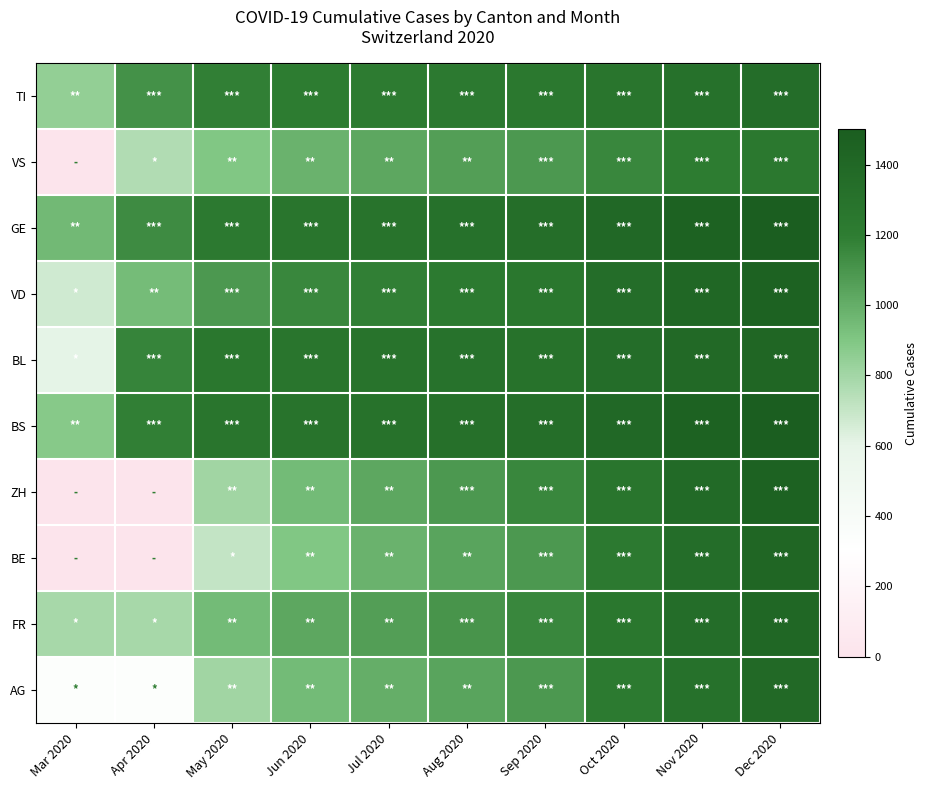

Reading left to right, list all the values displayed in this chart.

TI: Mar 2020=4.1	Apr 2020=5.4	May 2020=5.8	Jun 2020=5.9	Jul 2020=5.9	Aug 2020=6.0	Sep 2020=6.0	Oct 2020=6.2	Nov 2020=6.4	Dec 2020=6.6
VS: Mar 2020=0.0	Apr 2020=3.7	May 2020=4.4	Jun 2020=4.8	Jul 2020=5.0	Aug 2020=5.2	Sep 2020=5.3	Oct 2020=5.6	Nov 2020=5.9	Dec 2020=6.1
GE: Mar 2020=4.6	Apr 2020=5.6	May 2020=6.0	Jun 2020=6.2	Jul 2020=6.3	Aug 2020=6.4	Sep 2020=6.5	Oct 2020=6.8	Nov 2020=7.1	Dec 2020=7.3
VD: Mar 2020=3.3	Apr 2020=4.6	May 2020=5.3	Jun 2020=5.6	Jul 2020=5.8	Aug 2020=5.9	Sep 2020=6.1	Oct 2020=6.6	Nov 2020=6.9	Dec 2020=7.1
BL: Mar 2020=2.9	Apr 2020=5.7	May 2020=6.1	Jun 2020=6.2	Jul 2020=6.3	Aug 2020=6.3	Sep 2020=6.4	Oct 2020=6.6	Nov 2020=6.7	Dec 2020=6.9
BS: Mar 2020=4.3	Apr 2020=5.8	May 2020=6.2	Jun 2020=6.3	Jul 2020=6.4	Aug 2020=6.4	Sep 2020=6.5	Oct 2020=6.8	Nov 2020=7.1	Dec 2020=7.3
ZH: Mar 2020=0.0	Apr 2020=0.0	May 2020=3.9	Jun 2020=4.6	Jul 2020=5.0	Aug 2020=5.3	Sep 2020=5.6	Oct 2020=6.2	Nov 2020=6.7	Dec 2020=7.1
BE: Mar 2020=0.0	Apr 2020=0.0	May 2020=3.4	Jun 2020=4.4	Jul 2020=4.8	Aug 2020=5.1	Sep 2020=5.3	Oct 2020=6.0	Nov 2020=6.6	Dec 2020=6.9
FR: Mar 2020=3.9	Apr 2020=3.9	May 2020=4.6	Jun 2020=5.0	Jul 2020=5.2	Aug 2020=5.4	Sep 2020=5.6	Oct 2020=6.1	Nov 2020=6.6	Dec 2020=6.9
AG: Mar 2020=1.6	Apr 2020=1.6	May 2020=3.9	Jun 2020=4.6	Jul 2020=4.9	Aug 2020=5.1	Sep 2020=5.3	Oct 2020=5.9	Nov 2020=6.4	Dec 2020=6.7